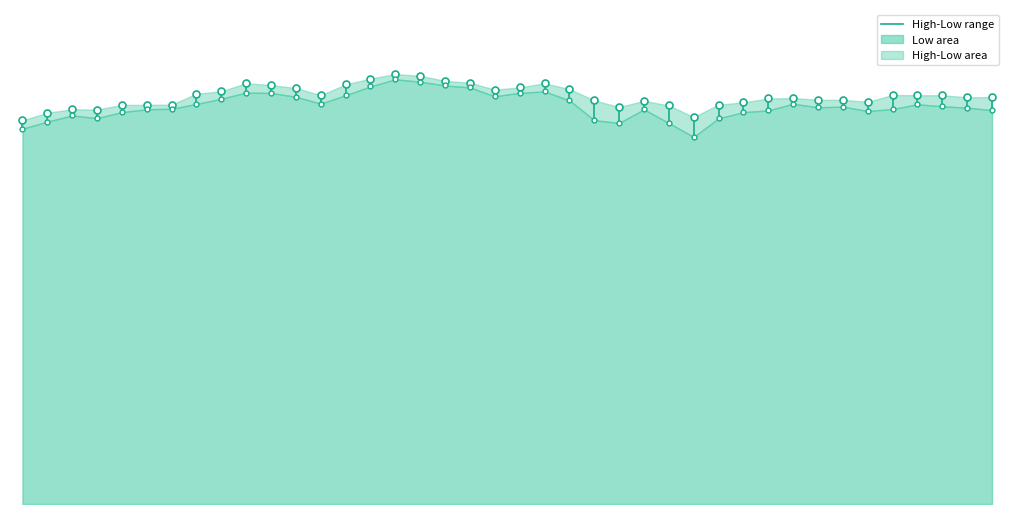

Is it true that the value at 0 is 15.9?

False